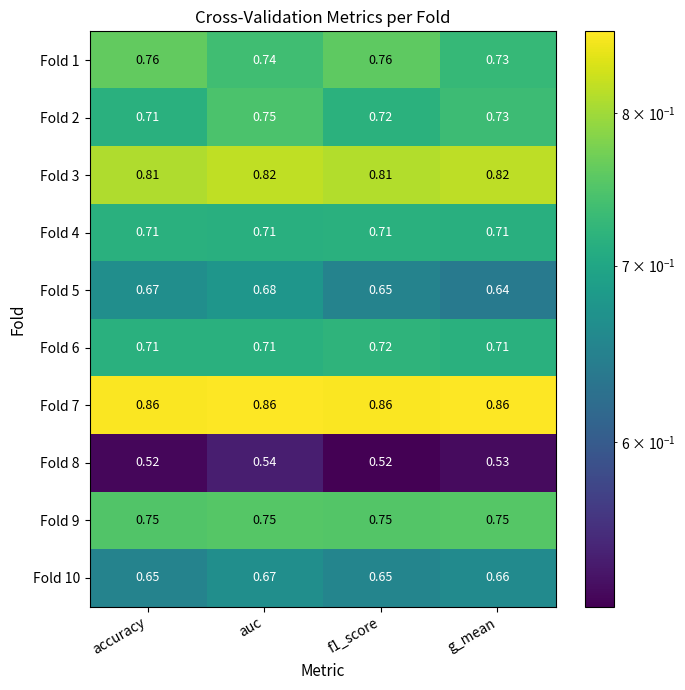

At which category is the sum across all series the highest?

auc